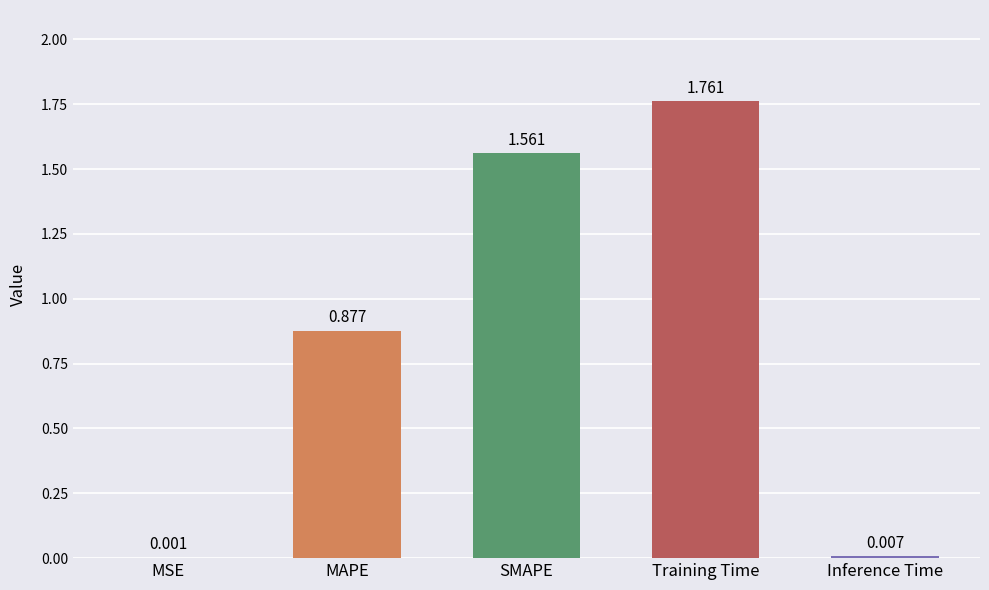

Between Training Time and MSE, which is larger?

Training Time